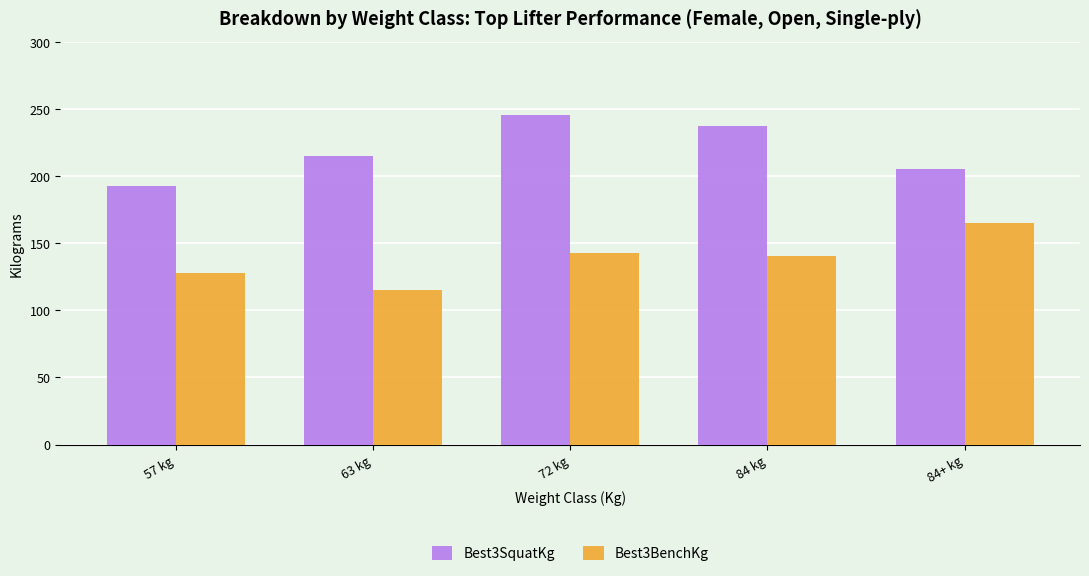

What is the difference between the second highest and minimum values in the Best3SquatKg series?

45.0